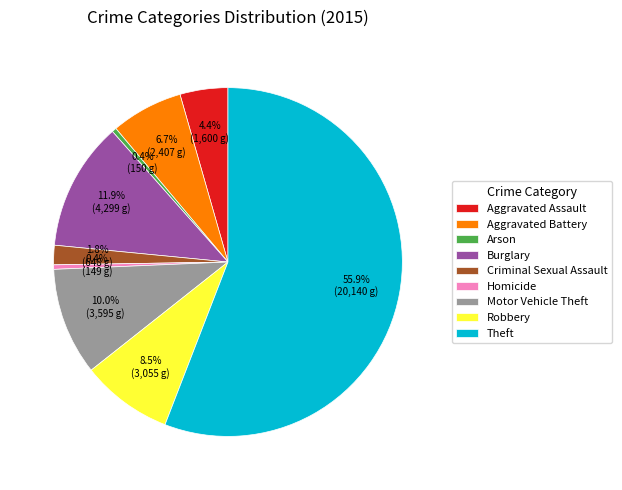

What is the ratio of the value at Robbery to the value at Aggravated Assault?

1.9